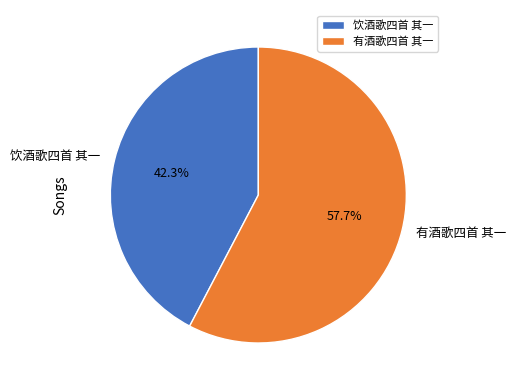

True or false: 饮酒歌四首 其一 accounts for 32% of the total.

False